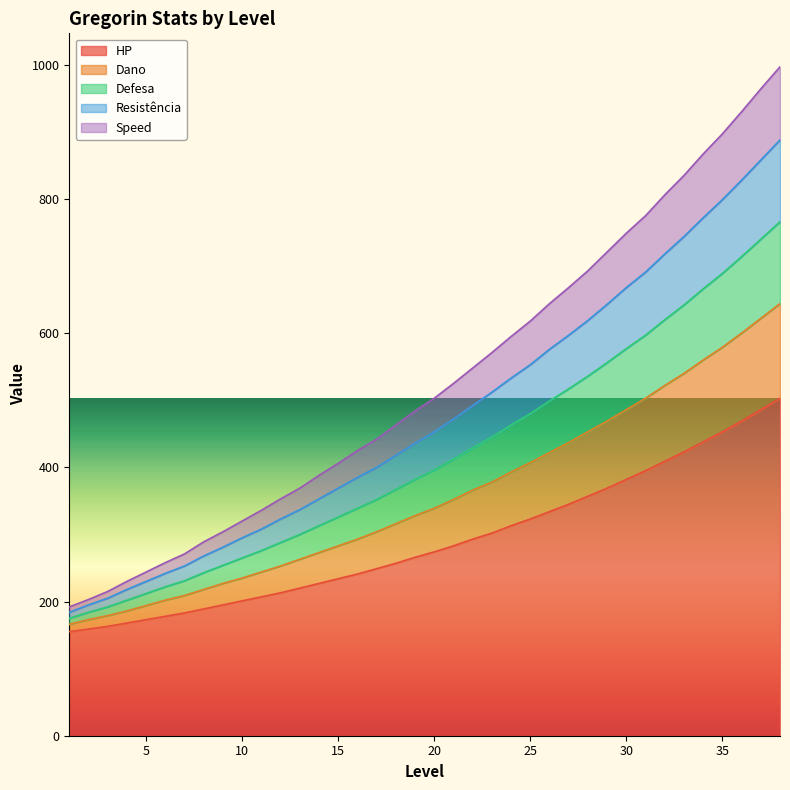

At how many categories does at least one series exceed 843?

5